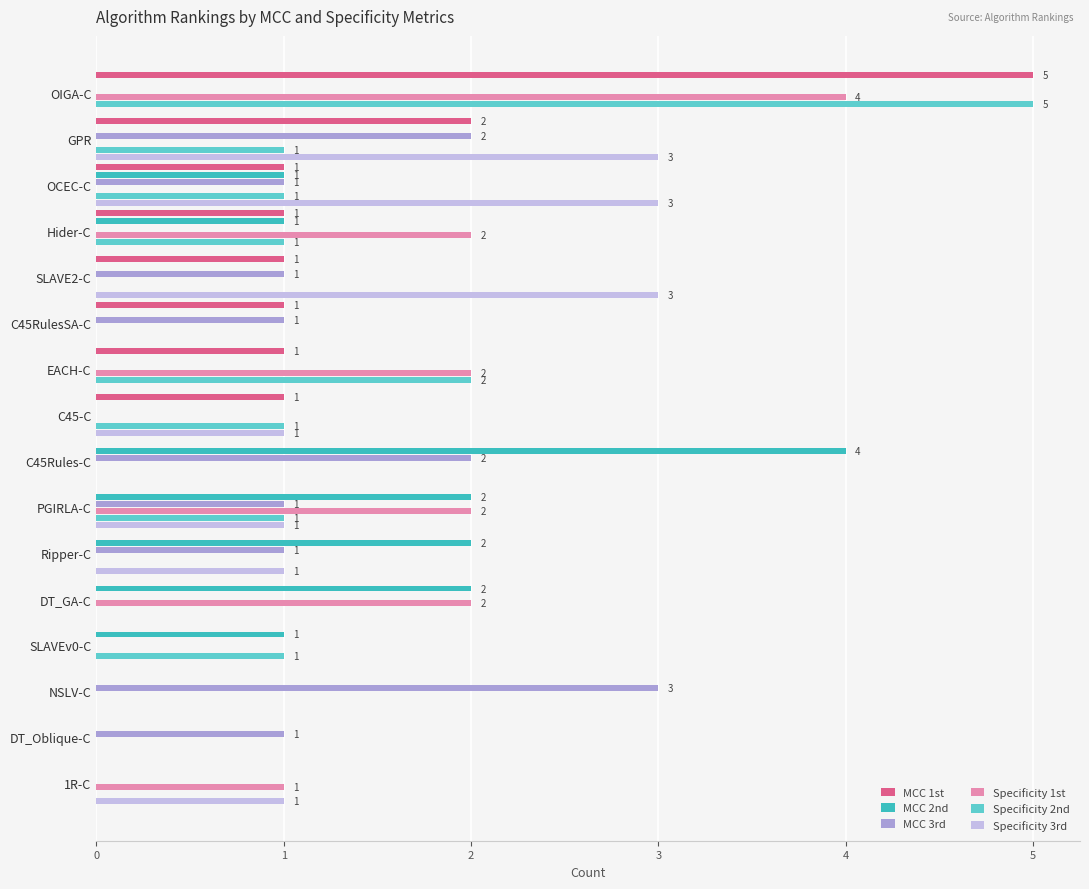

True or false: MCC 1st has a value of 0 at 1R-C.

True